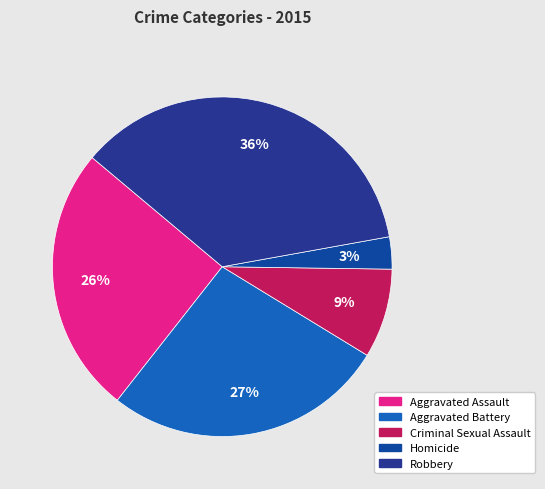

Count the number of slices in the pie.

5